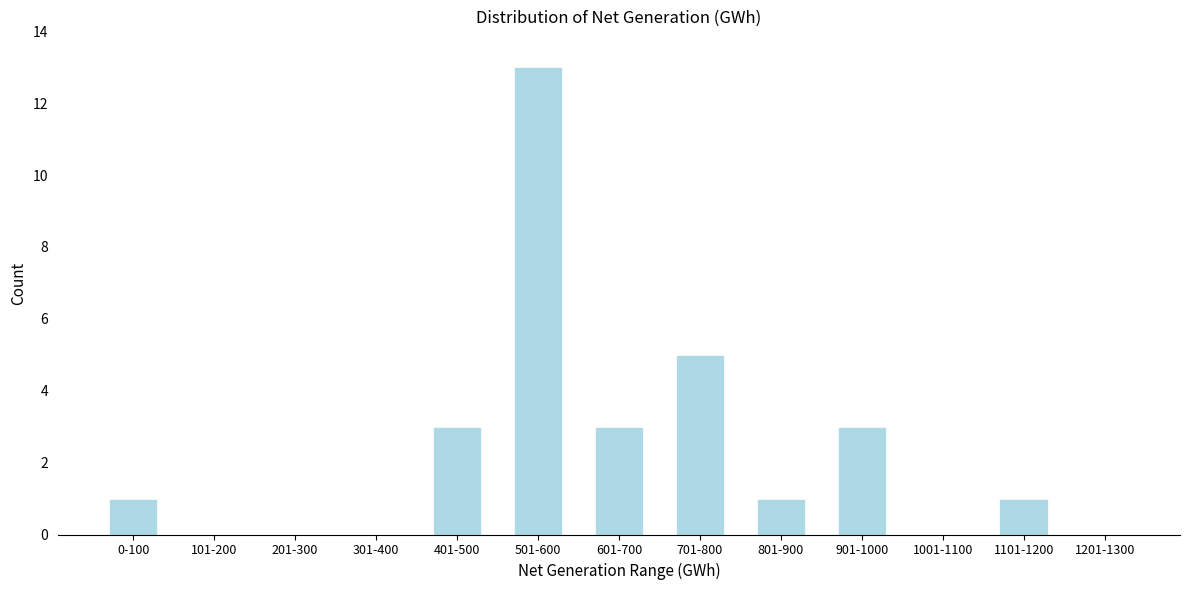

Reading left to right, extract all data points from this chart.

0-100=1	101-200=0	201-300=0	301-400=0	401-500=3	501-600=13	601-700=3	701-800=5	801-900=1	901-1000=3	1001-1100=0	1101-1200=1	1201-1300=0